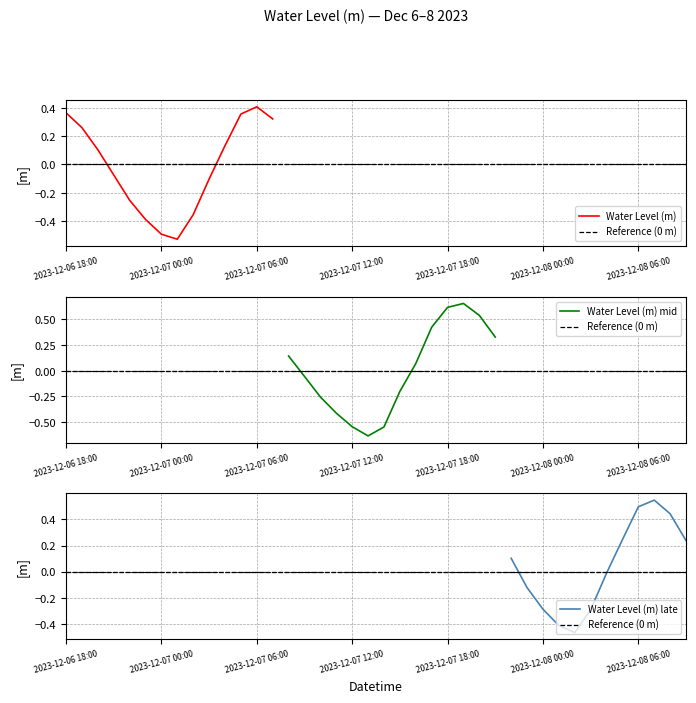

Is this an area chart (filled region under the line)?

No